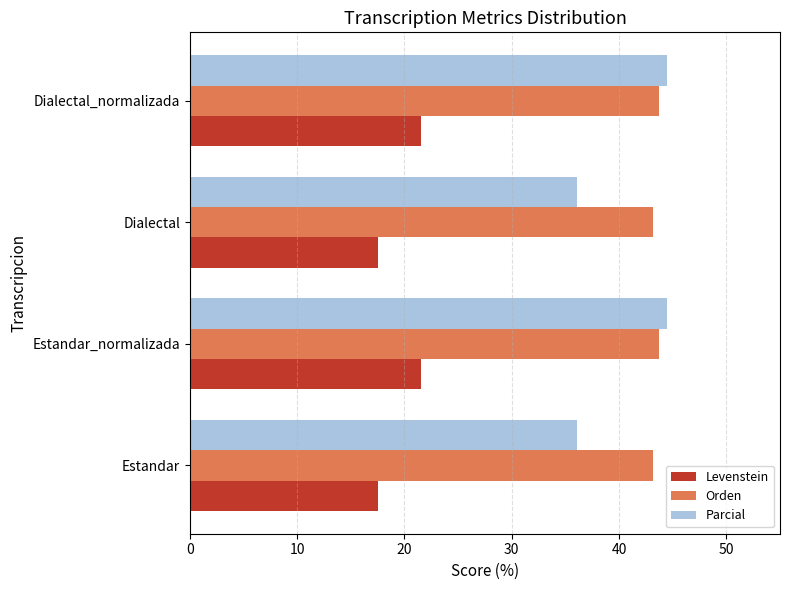

What is the greatest value displayed?

44.4